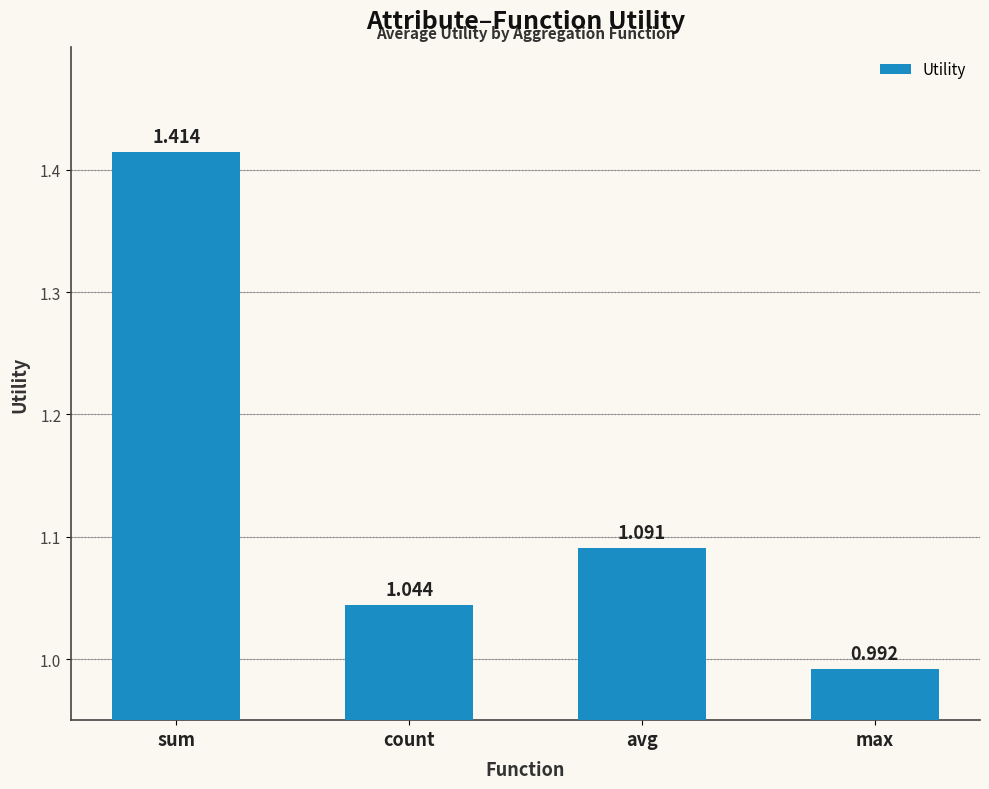

At which category does the chart reach its minimum across all series?

max